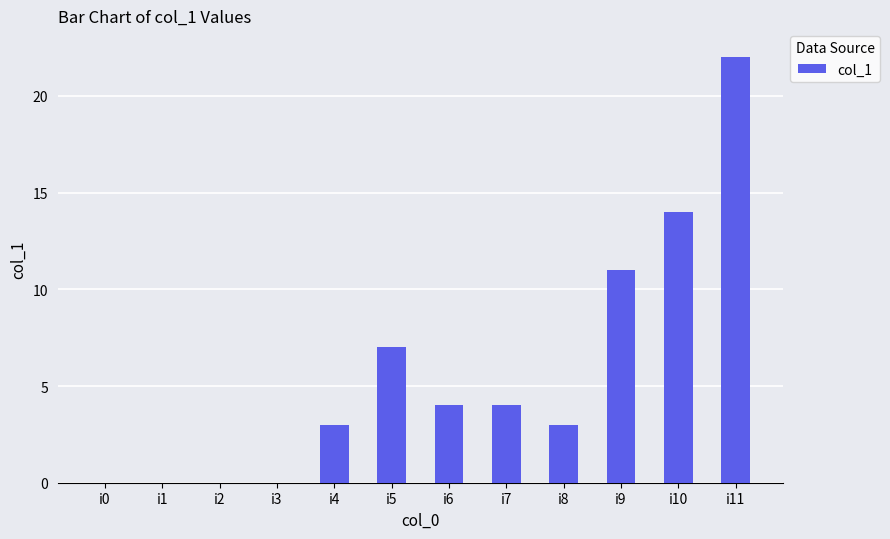

Count the number of data series in this chart.

1